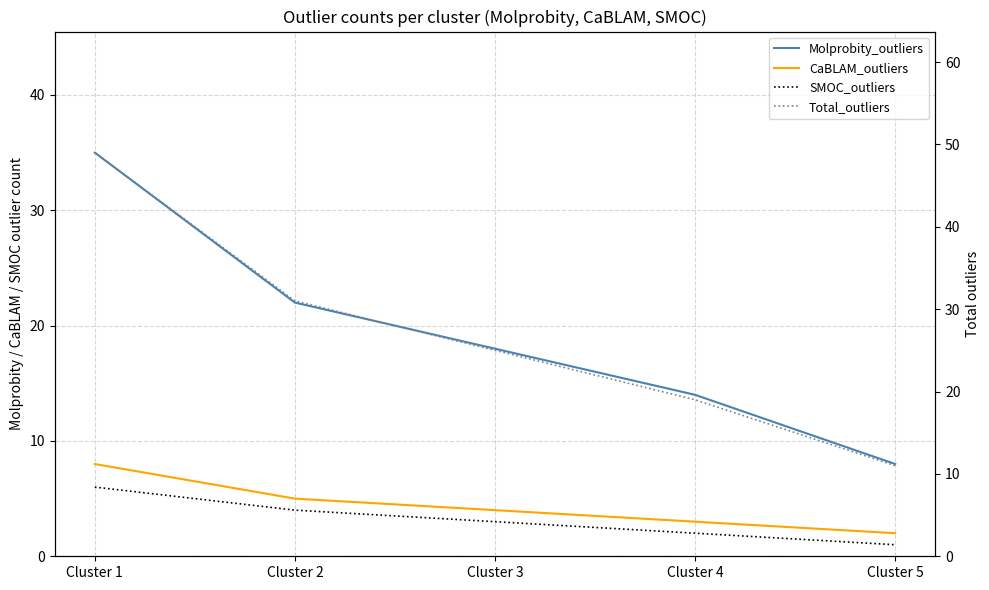

True or false: Total_outliers and SMOC_outliers cross at least once.

False